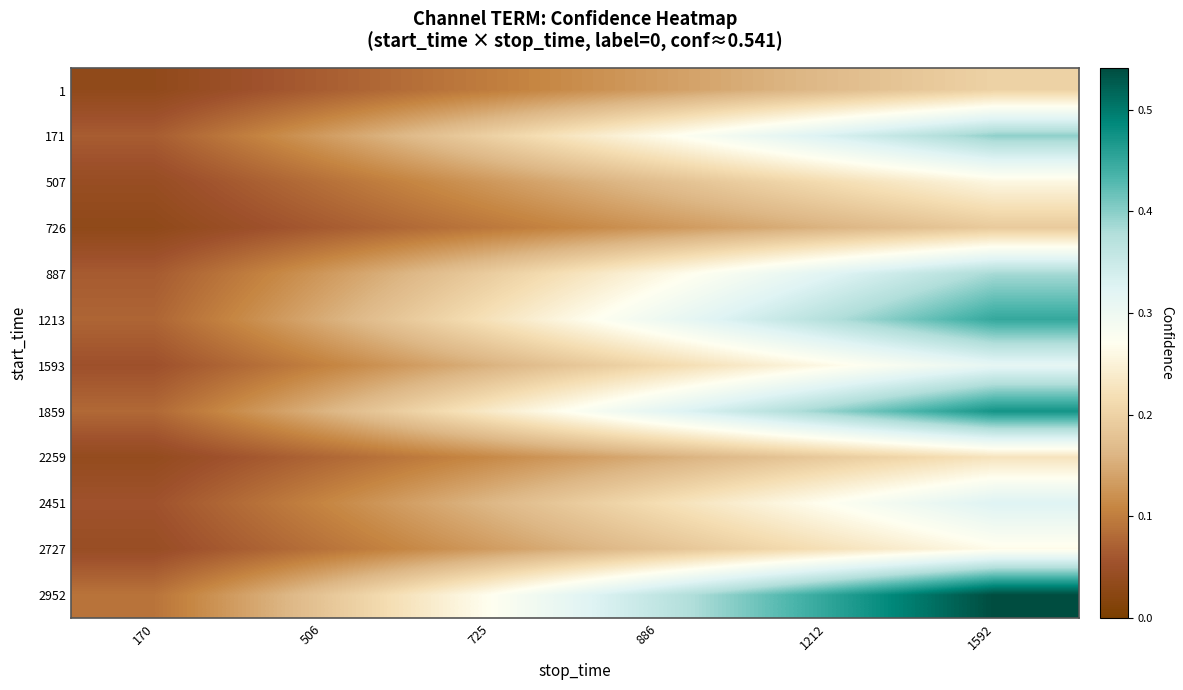

What is the difference between the highest and lowest values at 1212?

0.3